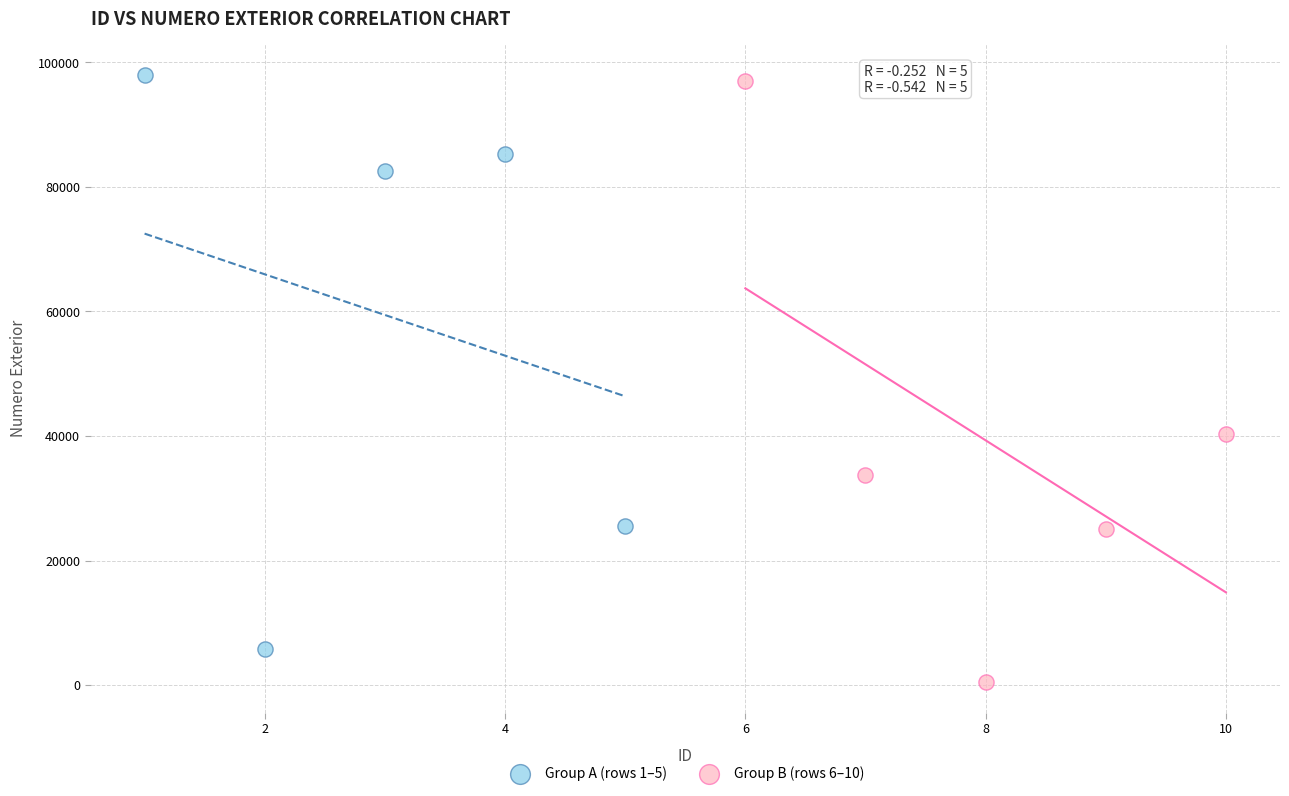

Which series contains the lowest Y value?

Group B (rows 6–10)